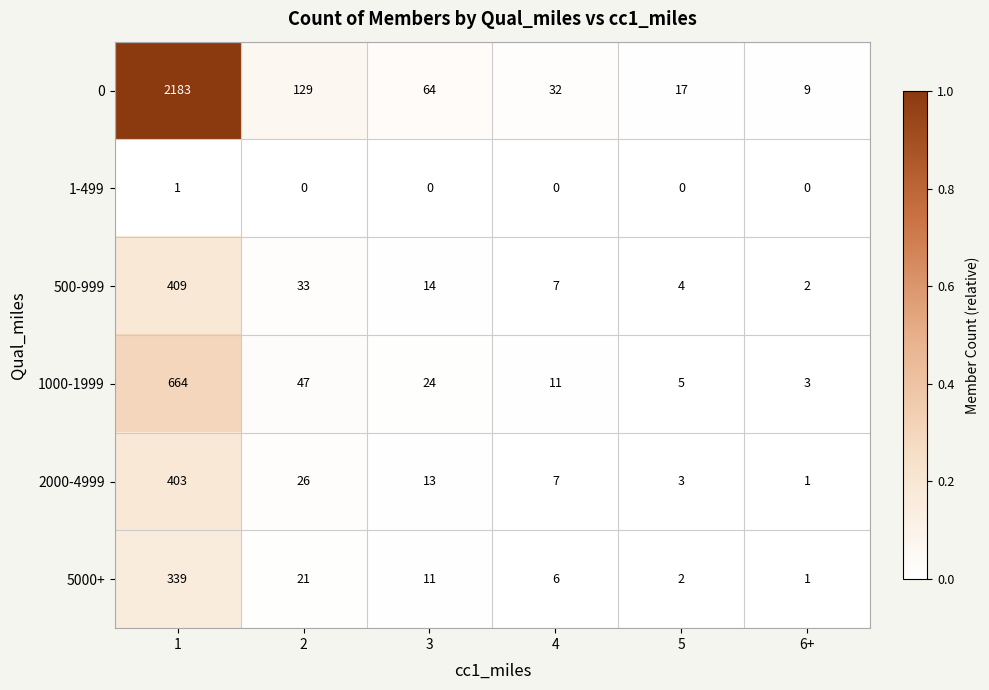

How many values in the 1000-1999 series are below 24?

3